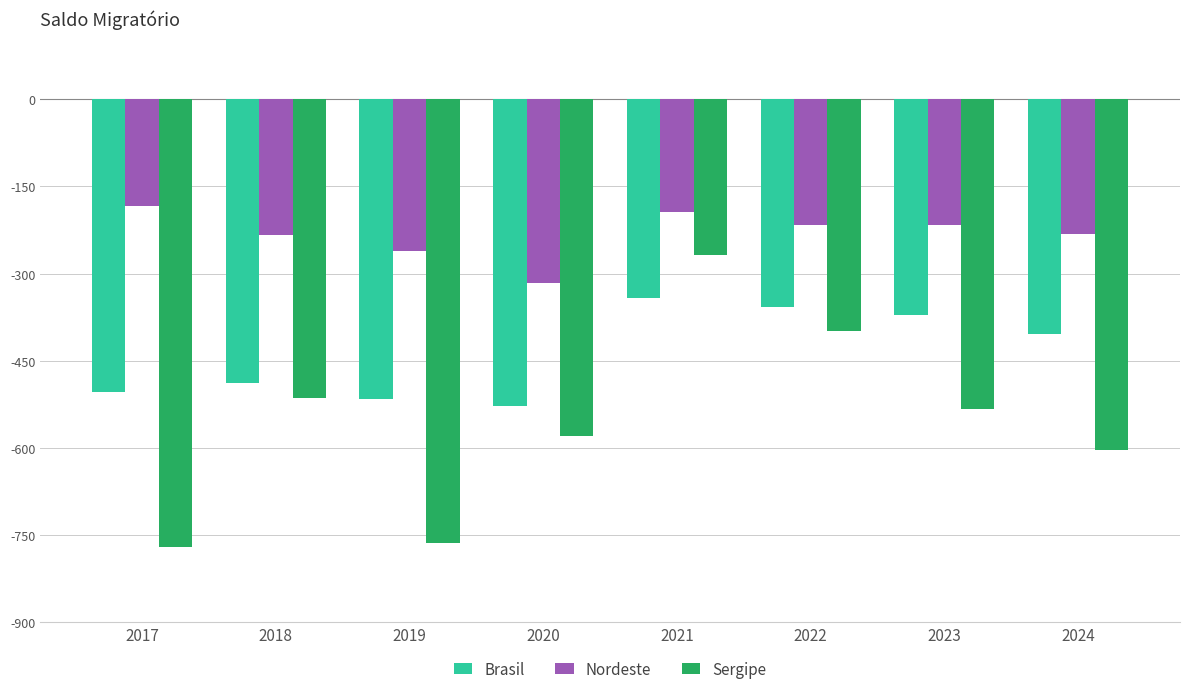

Which series changed the most between 2020 and 2022?

Sergipe